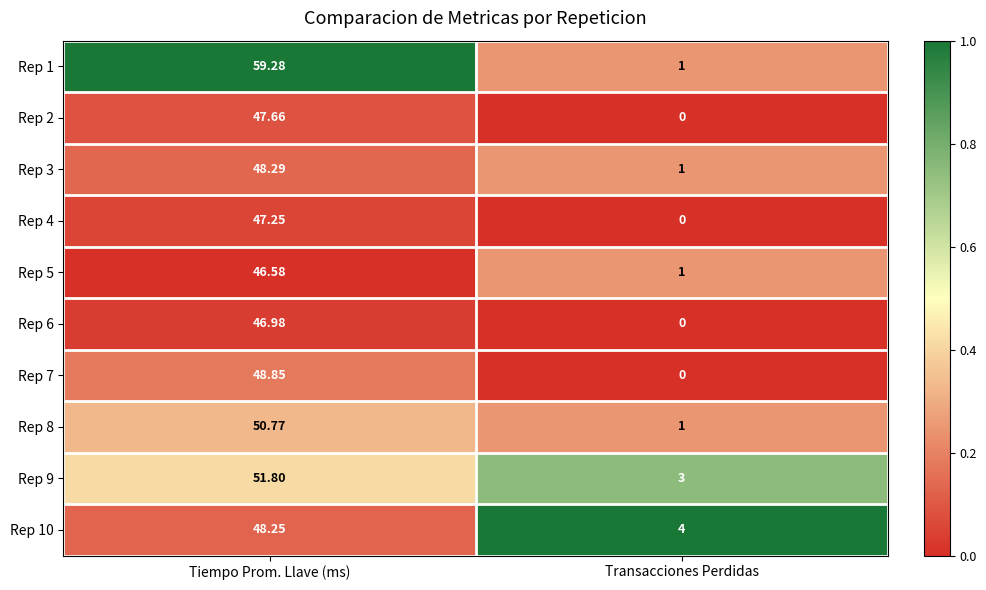

Which series changed the most between Tiempo Prom. Llave (ms) and Transacciones Perdidas?

Rep 1